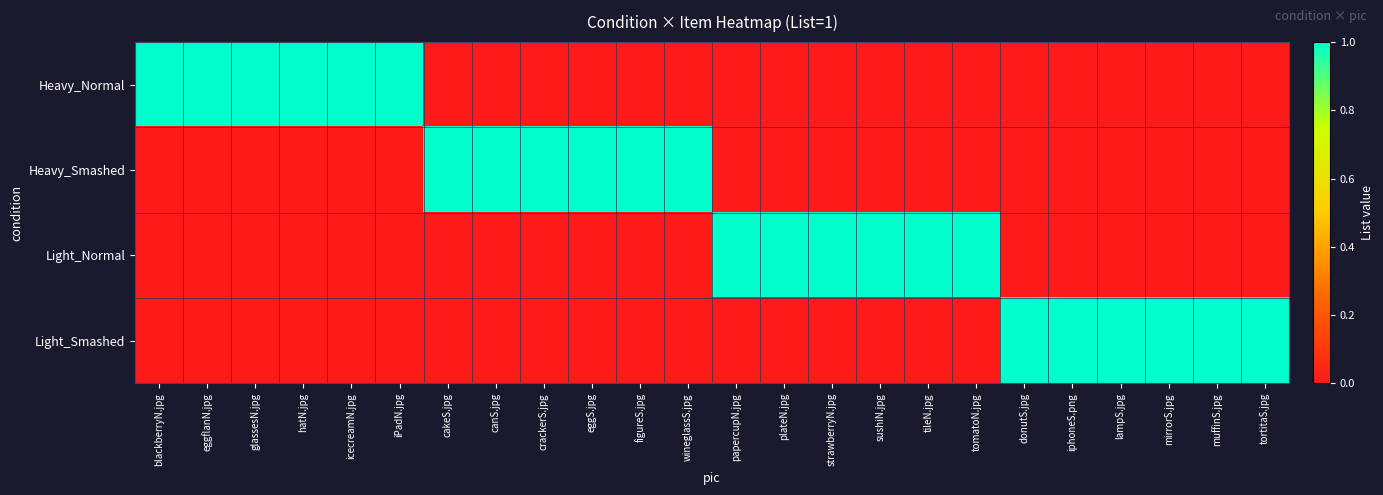

What is the spread (max minus min) of values at eggS.jpg?

1